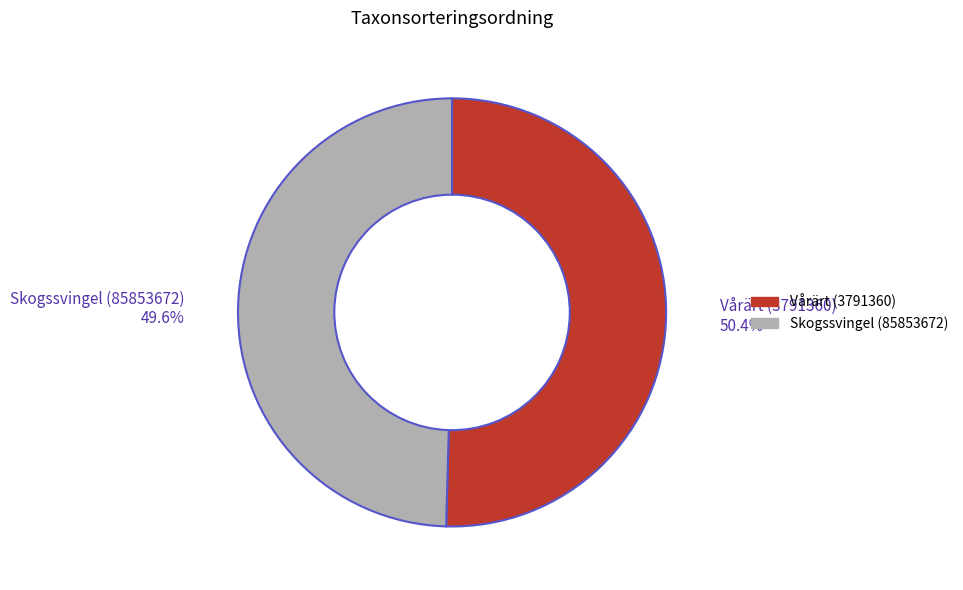

Count the number of slices in the pie.

2